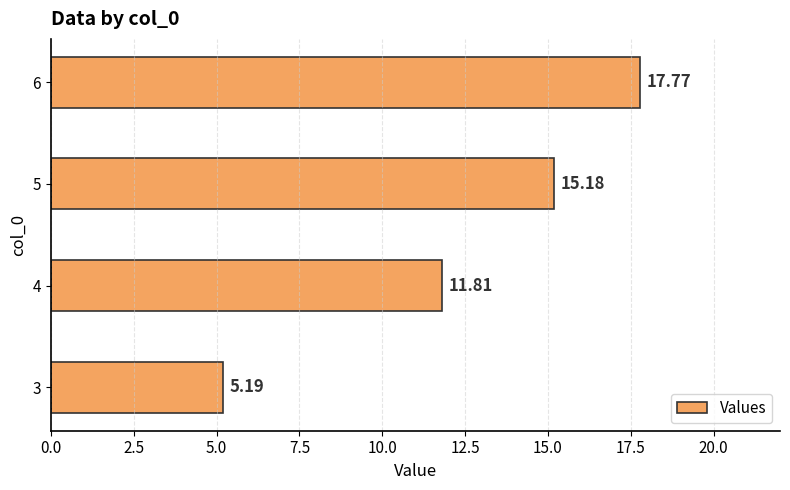

Does the chart contain stacked bars?

No